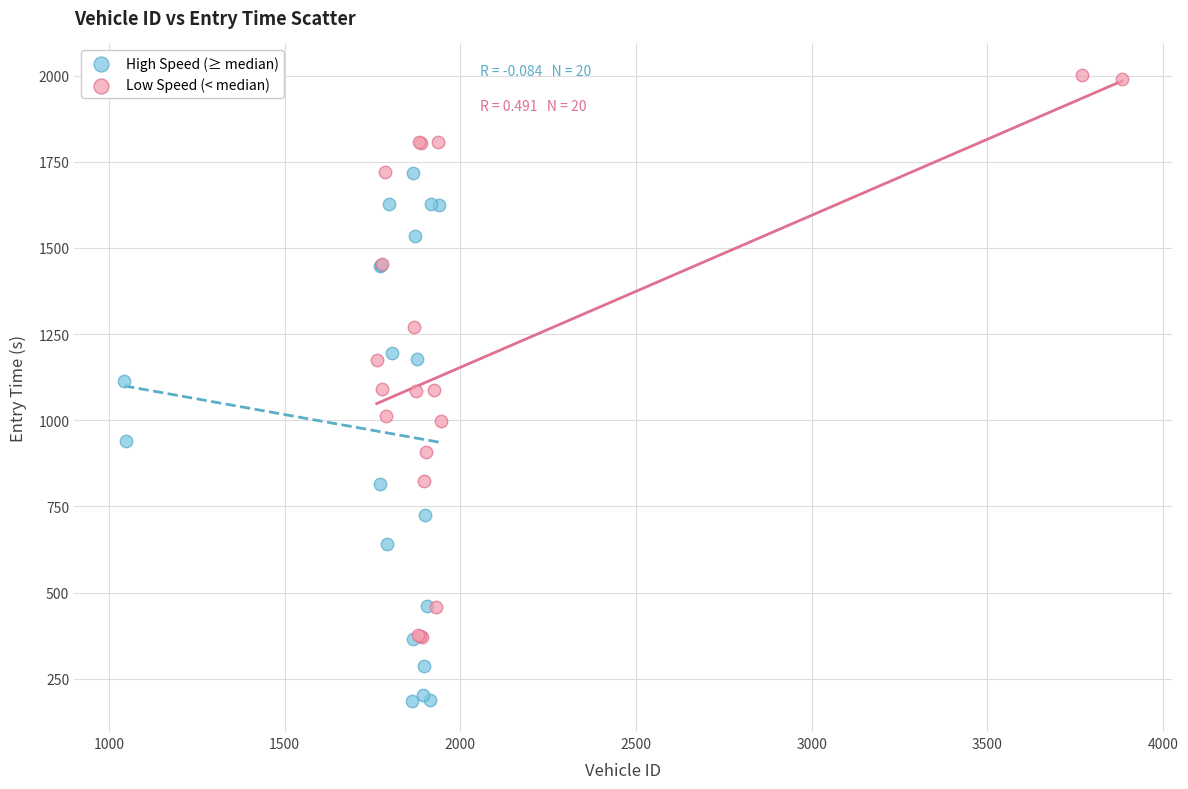

Which series reaches the minimum Y coordinate?

High Speed (≥ median)